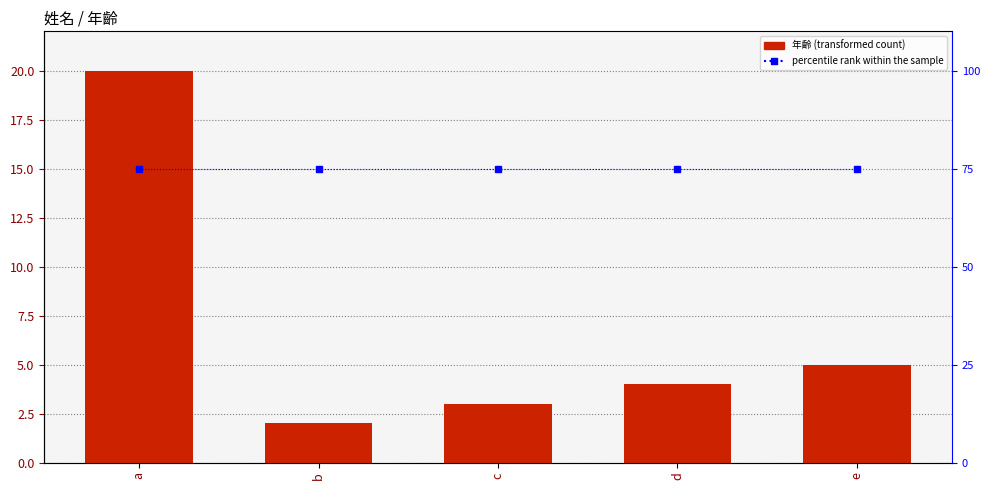

What is the average value of the percentile rank within the sample series?

75